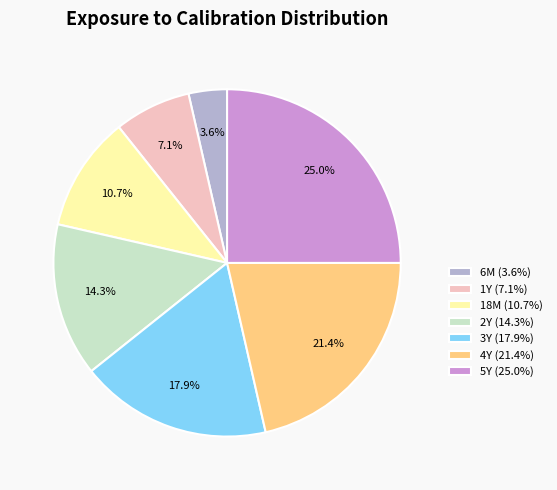

Is there a majority slice in this chart?

No